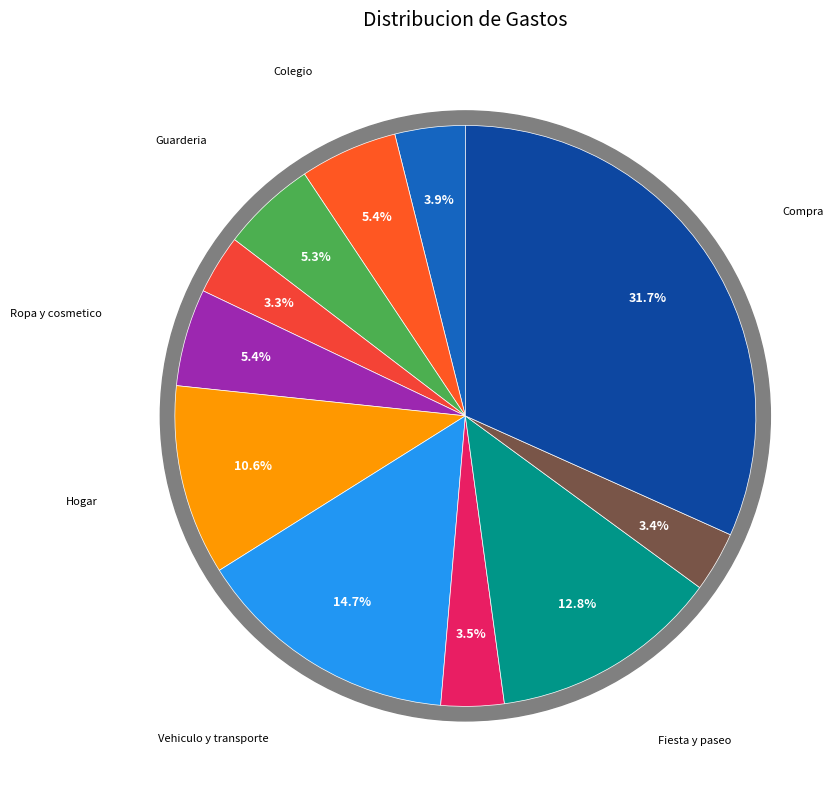

Is there a majority slice in this chart?

No